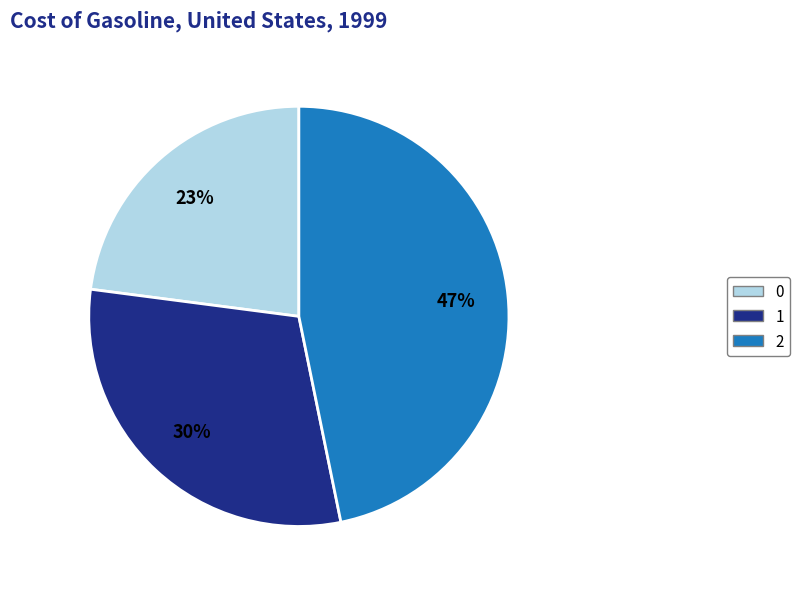

To the nearest percent, what portion does 2 represent?

47%